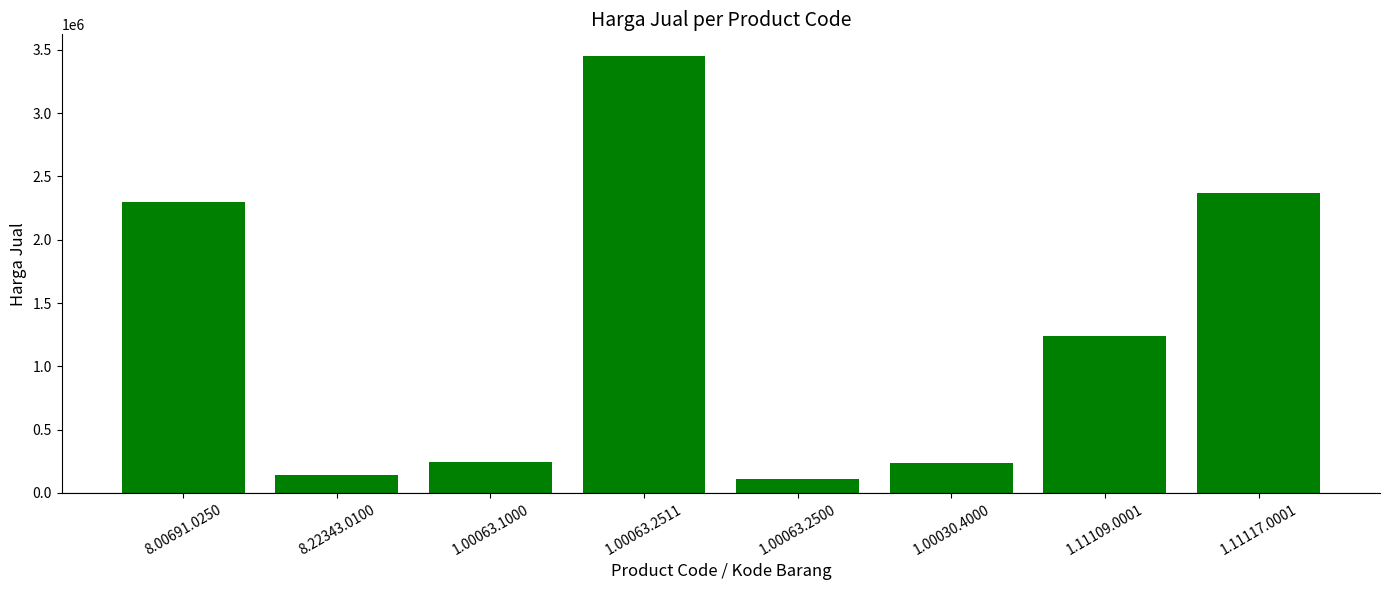

What is the average value?

1261588